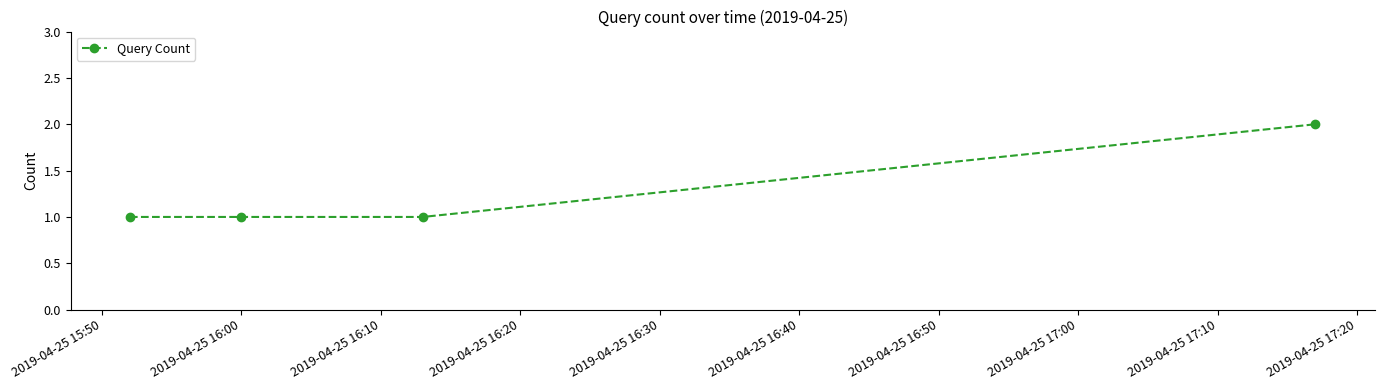

What is the sum of all values?

5